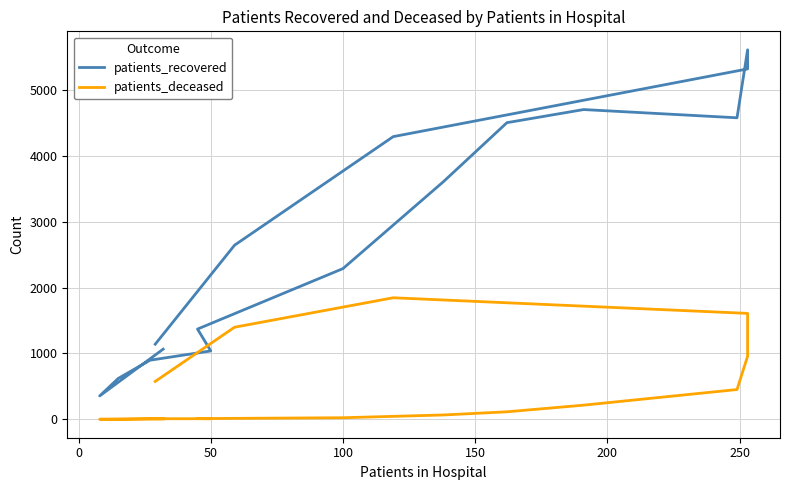

The value of patients_deceased at 0 is 1. True or false?

True